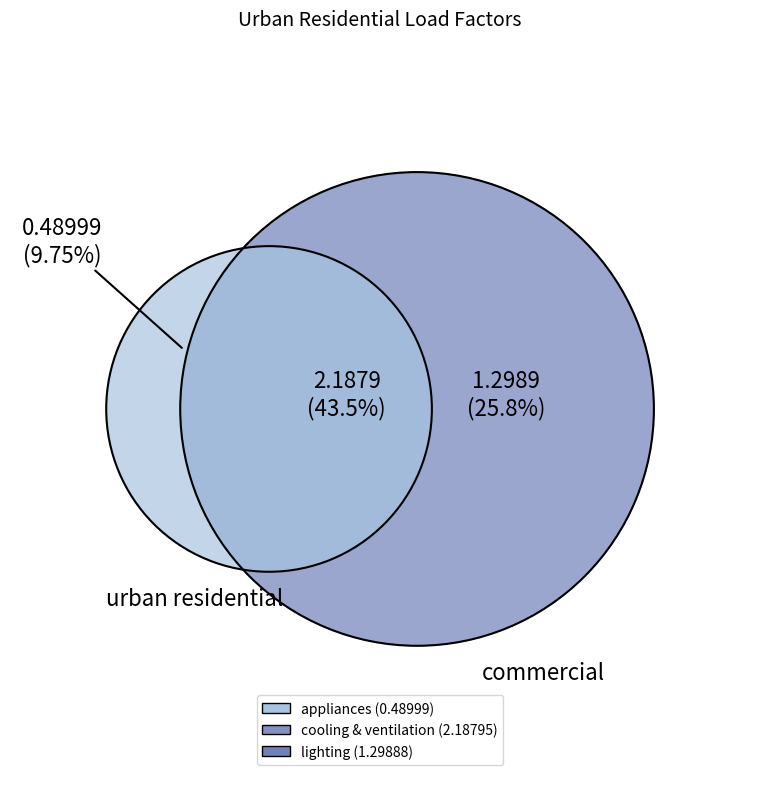

To the nearest percent, what percentage of the pie is lighting?

26%